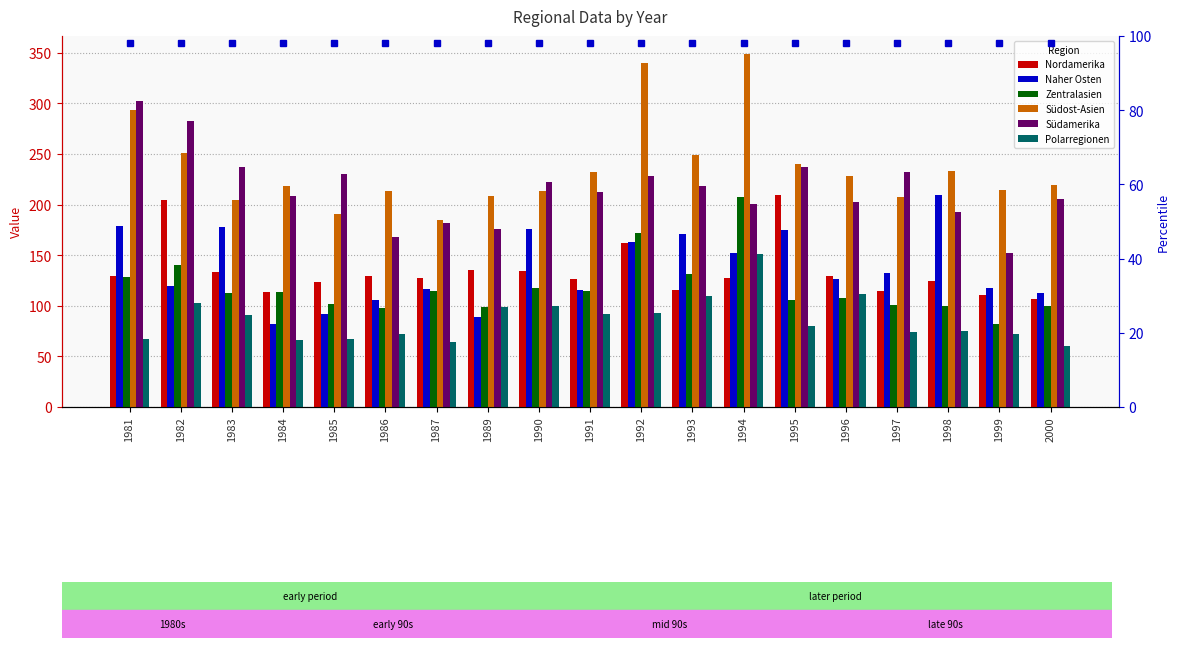

Which category has the lowest value in the Zentralasien series?

1999